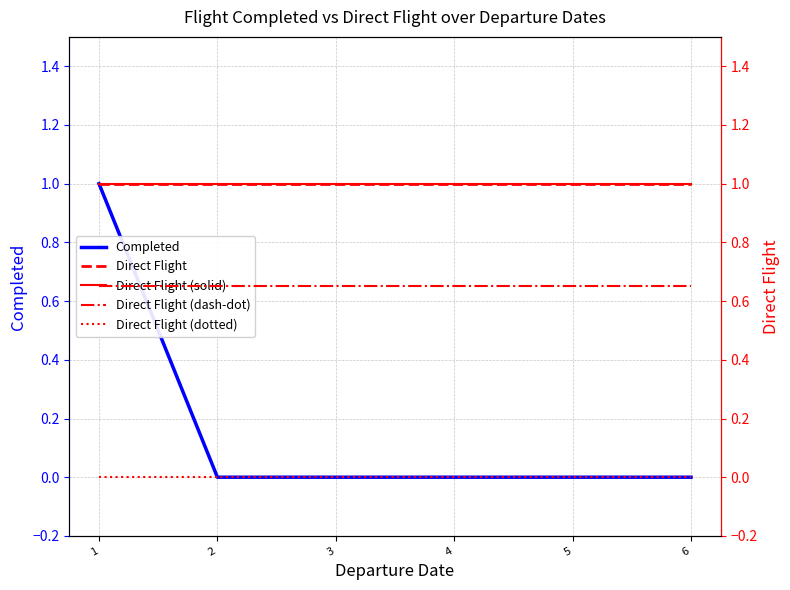

Is the value of Direct Flight (solid) at 2 greater than the value of Direct Flight at 5?

No